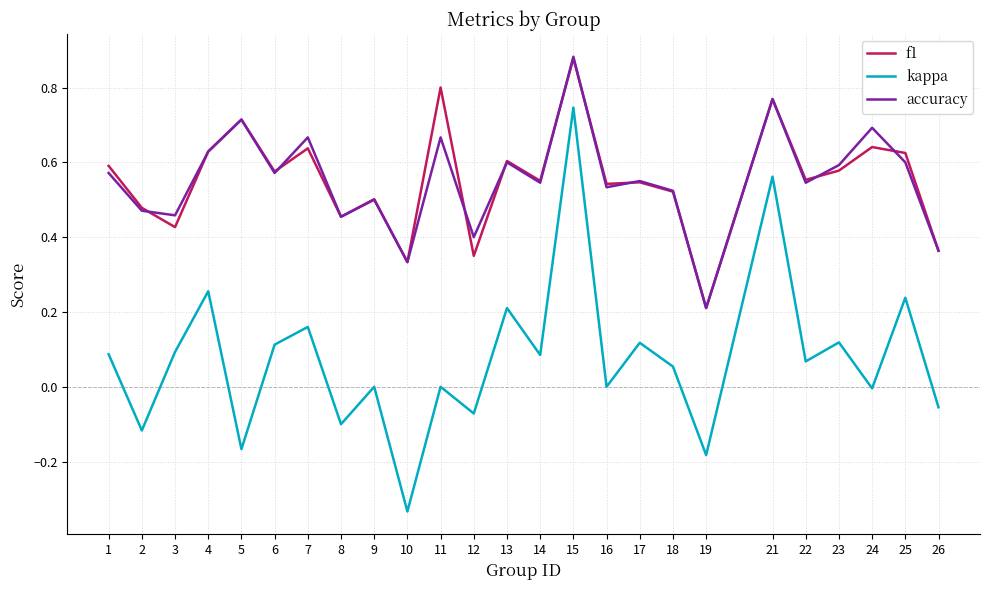

Which label corresponds to the smallest value in the chart?

10